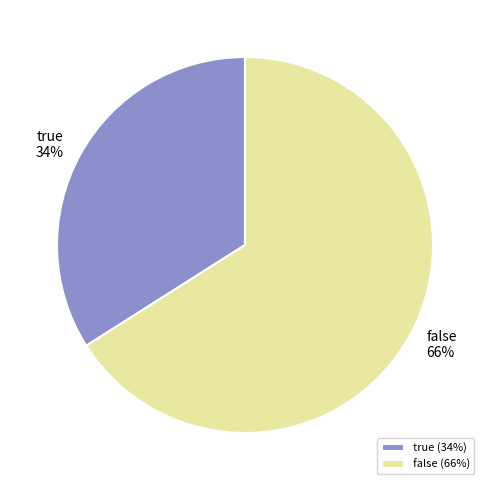

Approximately how many times larger is the value at true compared to false?

0.5